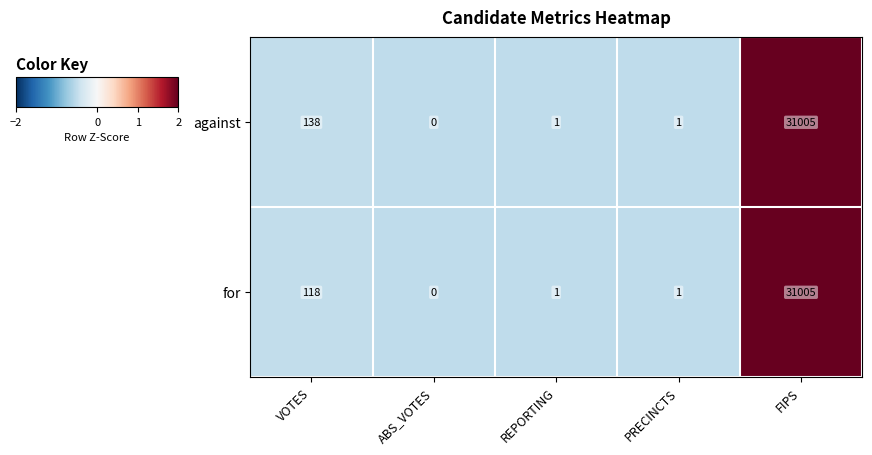

Which category has the lowest value in the against series?

ABS_VOTES